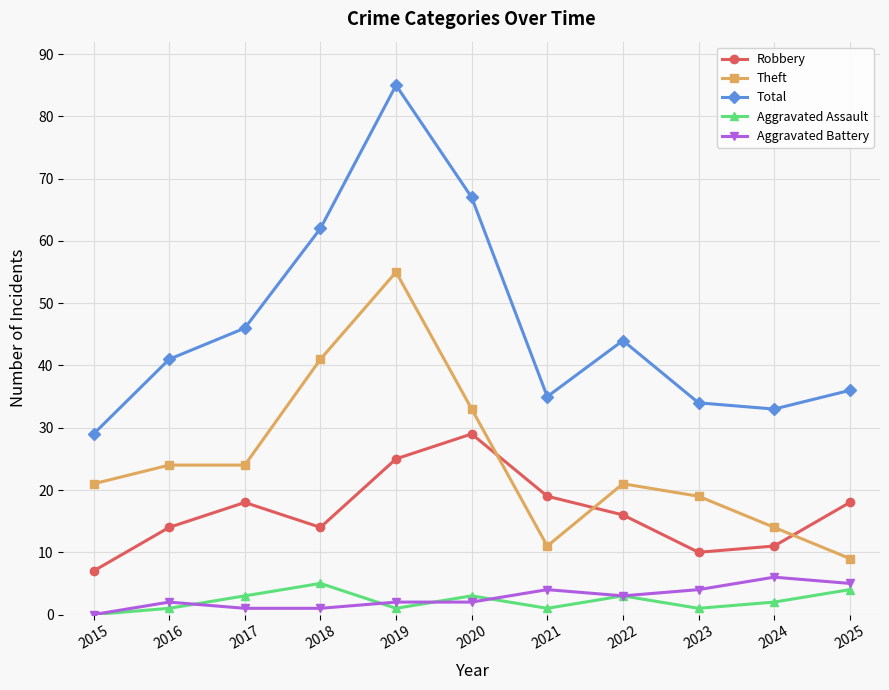

How many lines are shown in the chart?

5